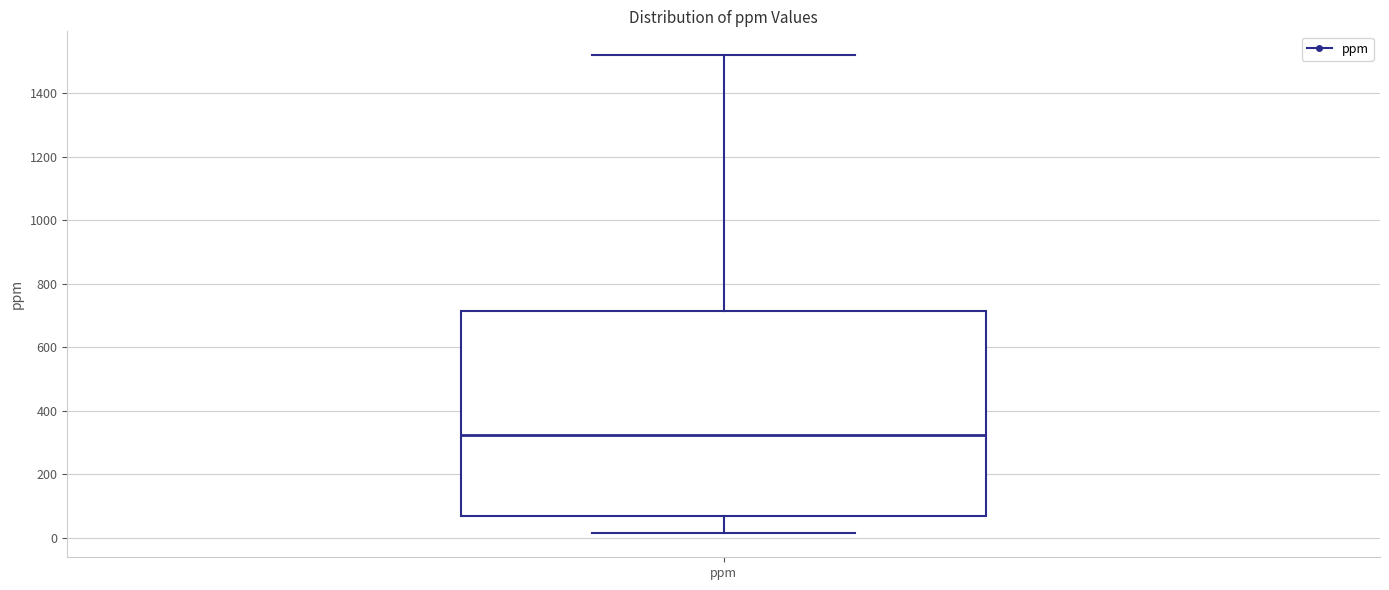

Transcribe this box plot: give where the median line is, the range the box spans, and where the two whiskers end, as read against the y-axis. The values are not printed on the chart, so give them approximately, as read against the axis.

median 320, box 60 to 720, whiskers 20 to 1520